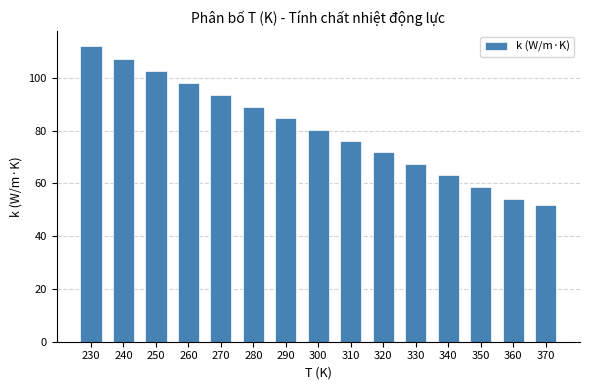

Between 330 and 250, which is larger?

250